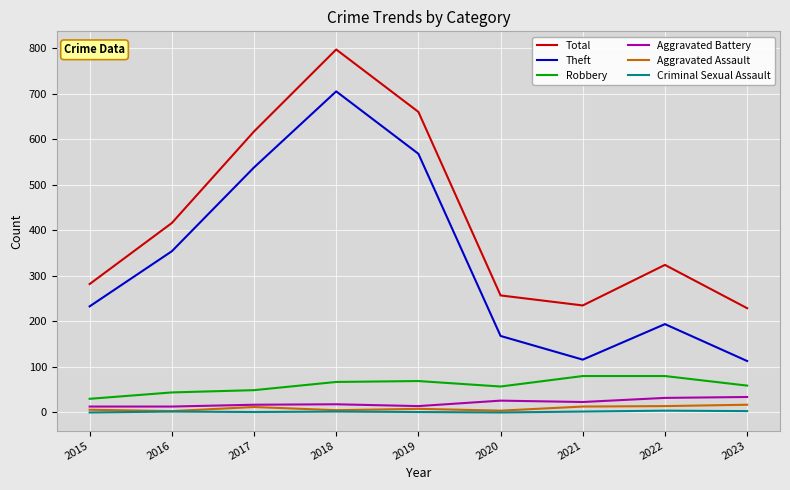

The Total series shows 411 at 2018. True or false?

False